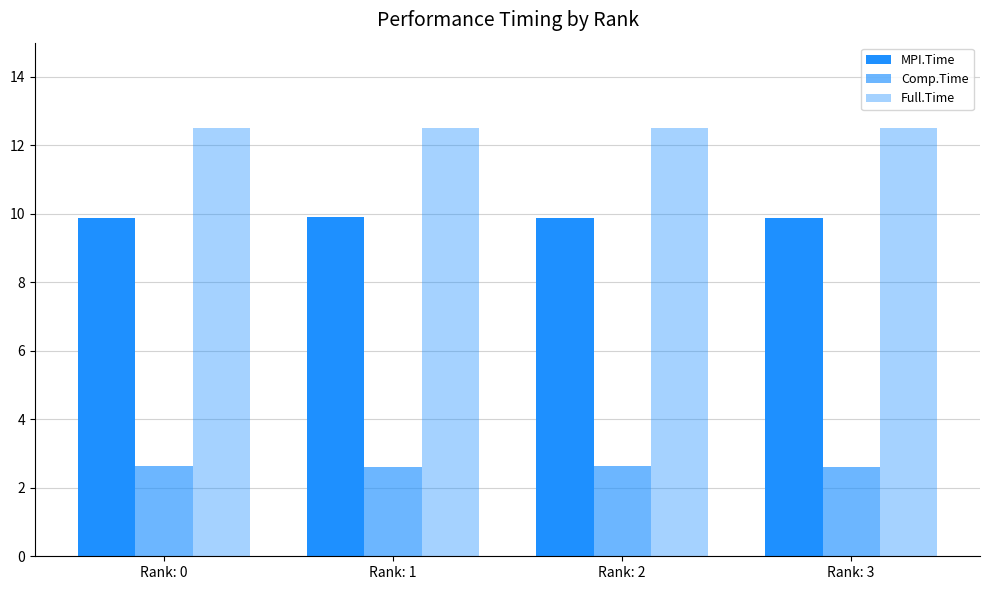

What is the total value across all series at Rank: 2?

25.0